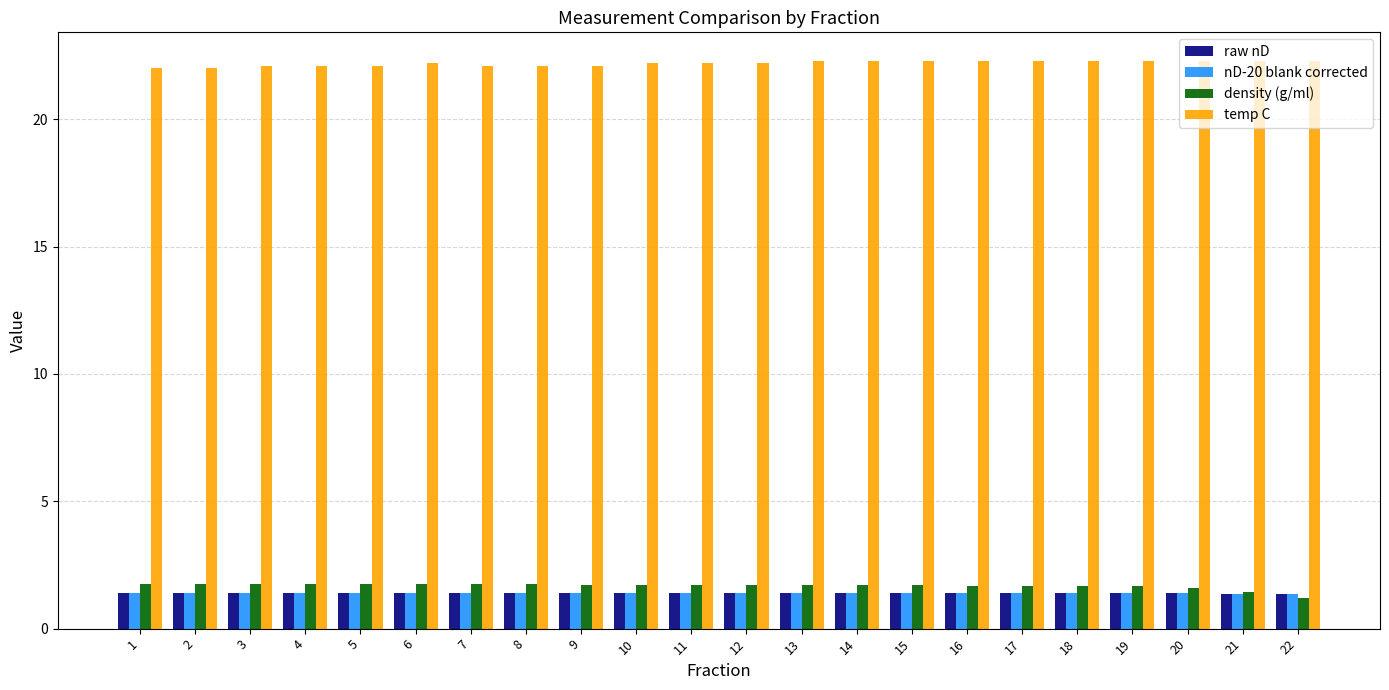

What is the sum of the temp C values at 13 and 9?

44.4